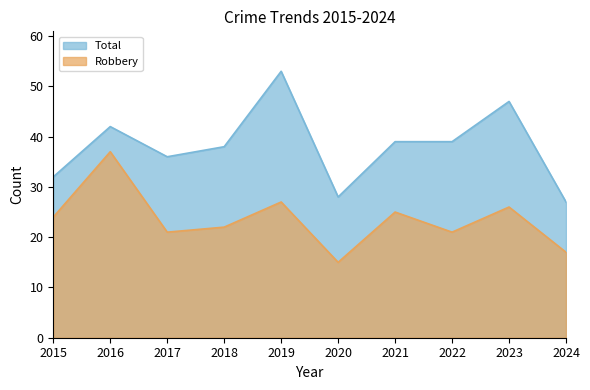

What is the sum of the Total values at 2019 and 2017?

89